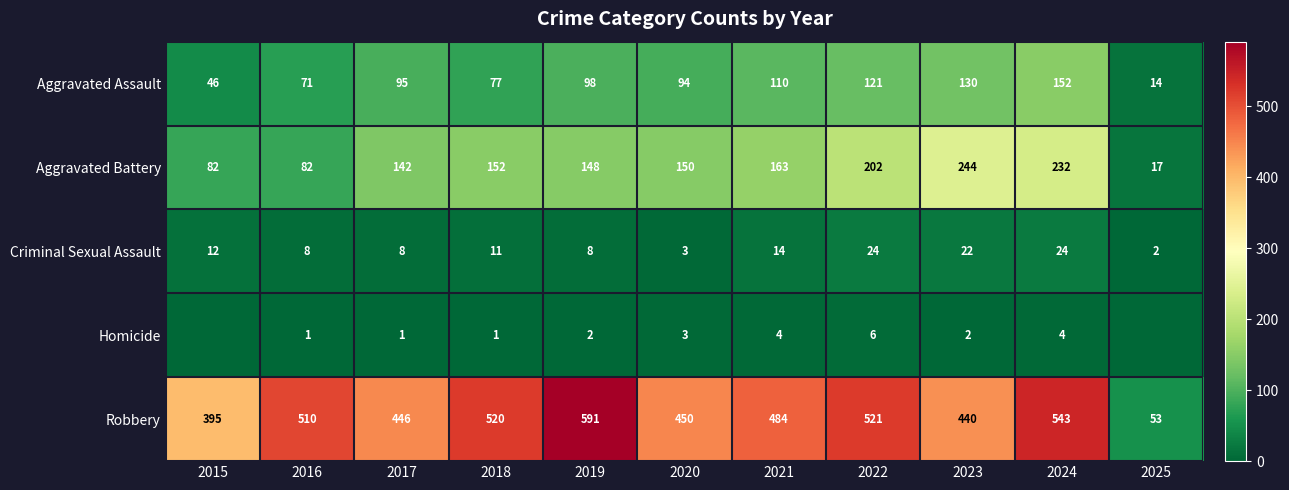

Is the value of Criminal Sexual Assault at 2021 greater than the value of Robbery at 2025?

No